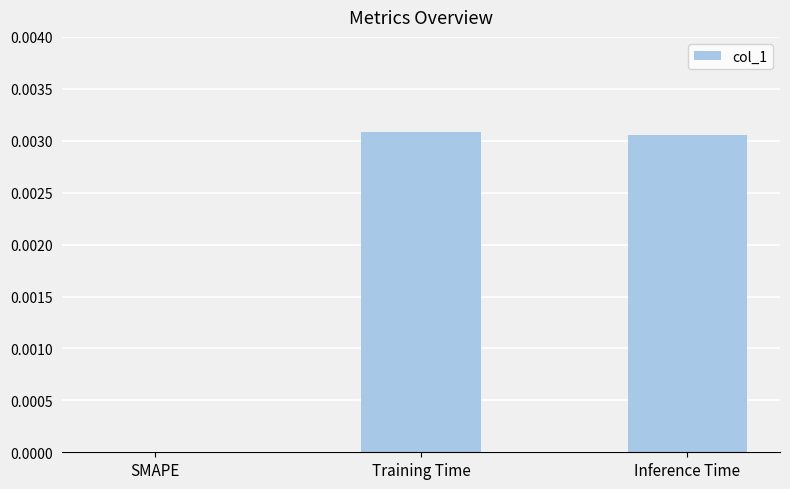

Between SMAPE and Training Time, which is larger?

Training Time